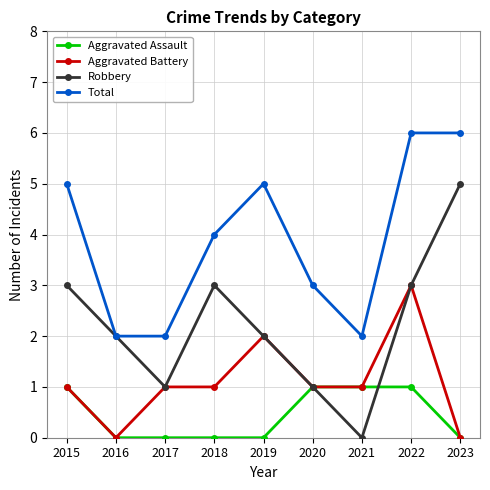

How many lines are shown in the chart?

4